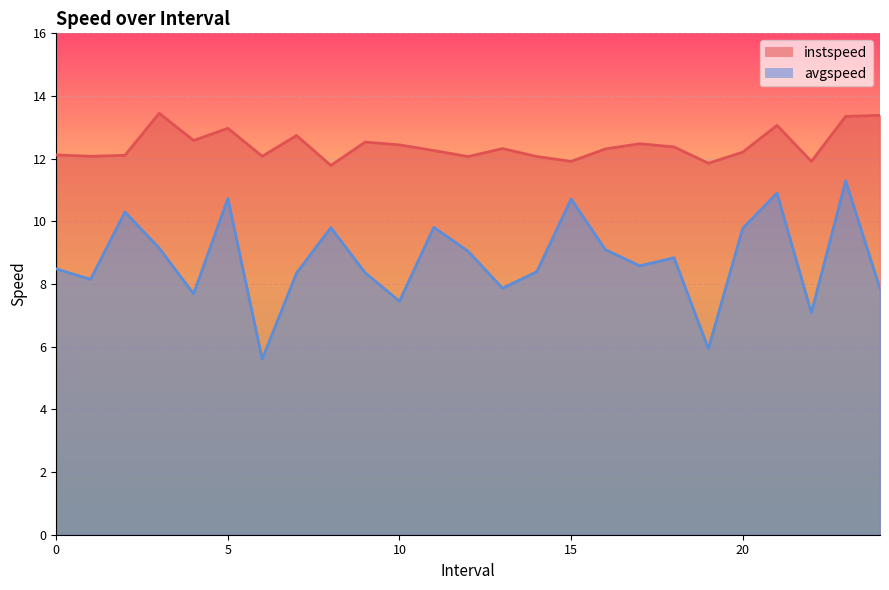

In avgspeed, how many points are lower than both neighbors (excluding endpoints)?

8